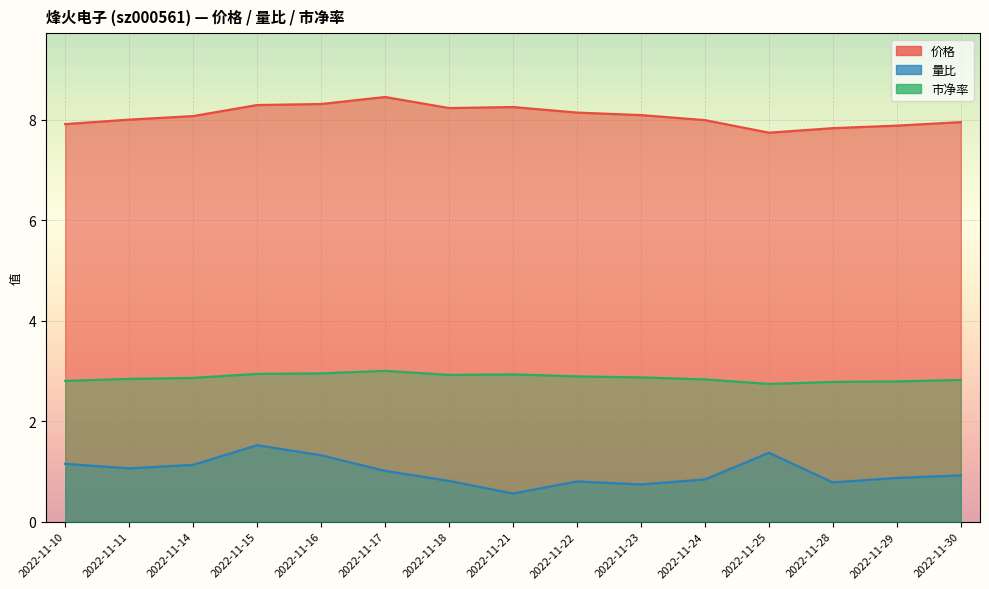

Rank the categories by 价格 value from lowest to highest.

2022-11-25, 2022-11-28, 2022-11-29, 2022-11-10, 2022-11-30, 2022-11-24, 2022-11-11, 2022-11-14, 2022-11-23, 2022-11-22, 2022-11-18, 2022-11-21, 2022-11-15, 2022-11-16, 2022-11-17